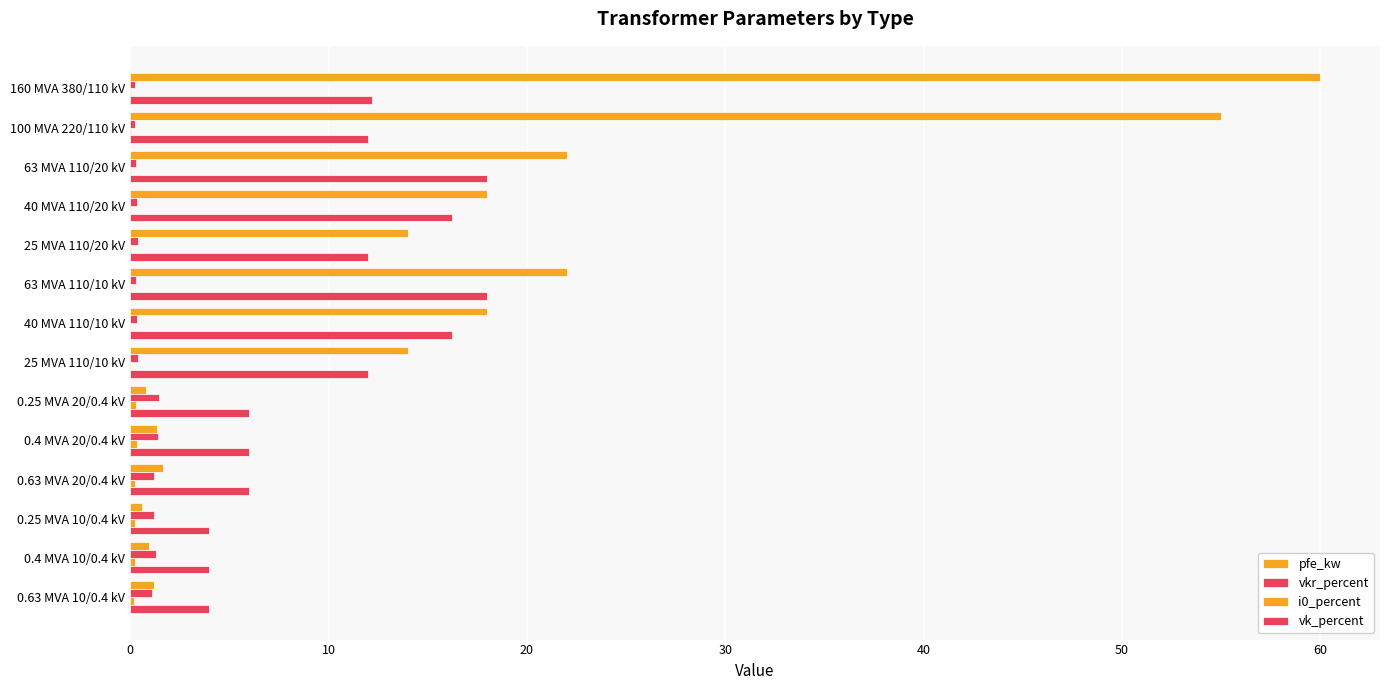

How many categories are shown in the chart?

14